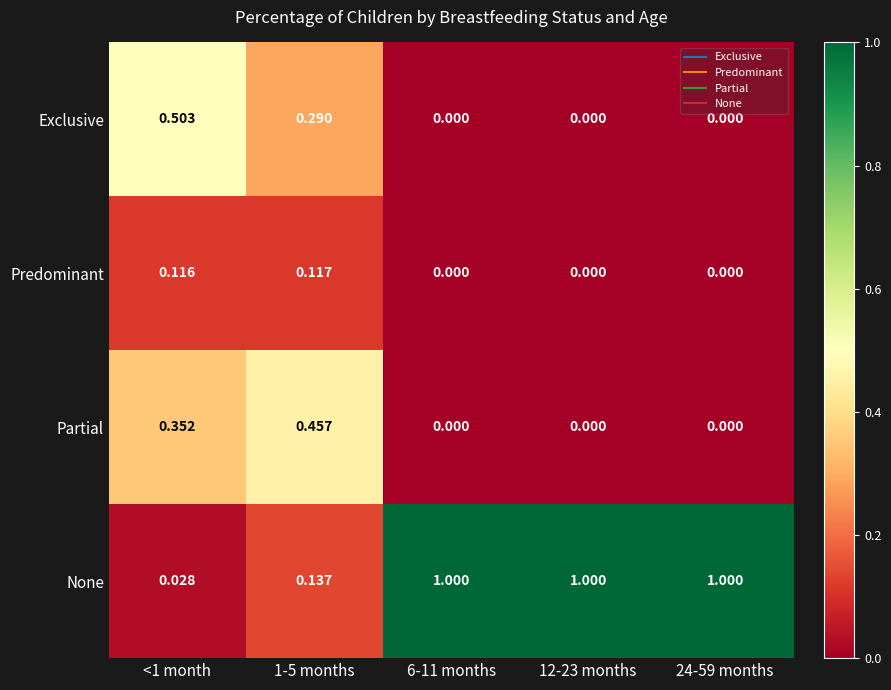

List the series in order of their peak value, highest first.

None, Exclusive, Partial, Predominant